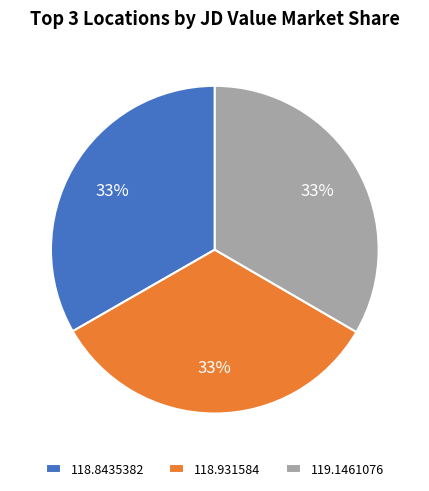

True or false: 119.1461076 accounts for 43% of the total.

False